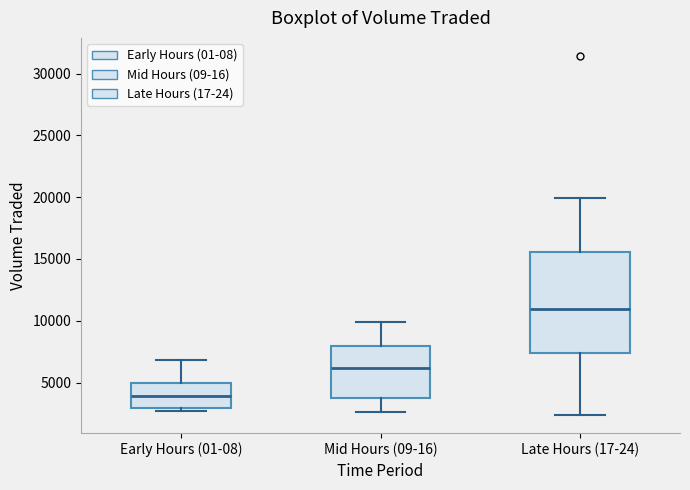

Which box has the highest median line?

Late Hours (17-24)